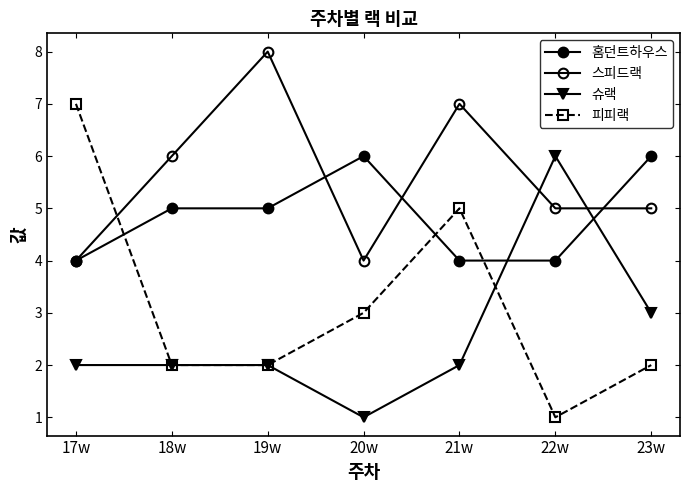

How many lines are shown in the chart?

4